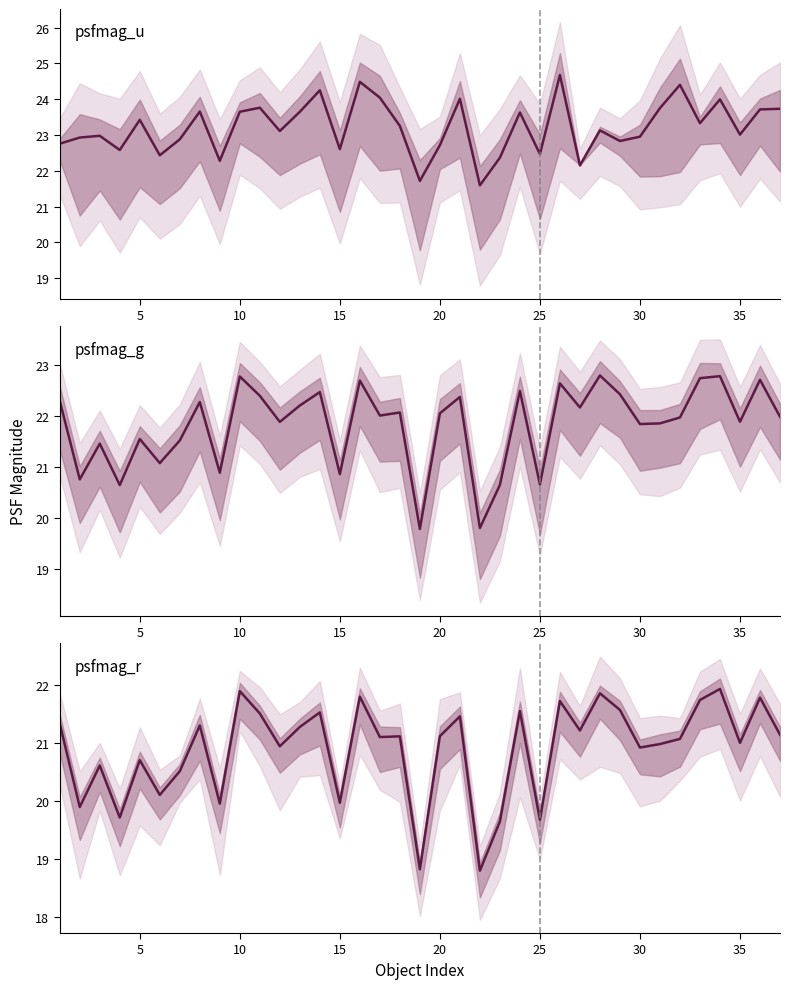

List the series in order of their peak value, lowest first.

psfmag_r, psfmag_g, psfmag_u